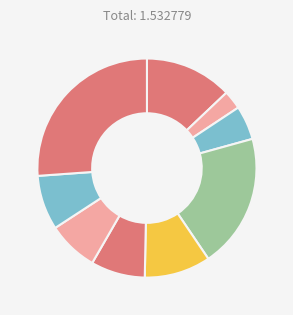

Count the number of slices in the pie.

9